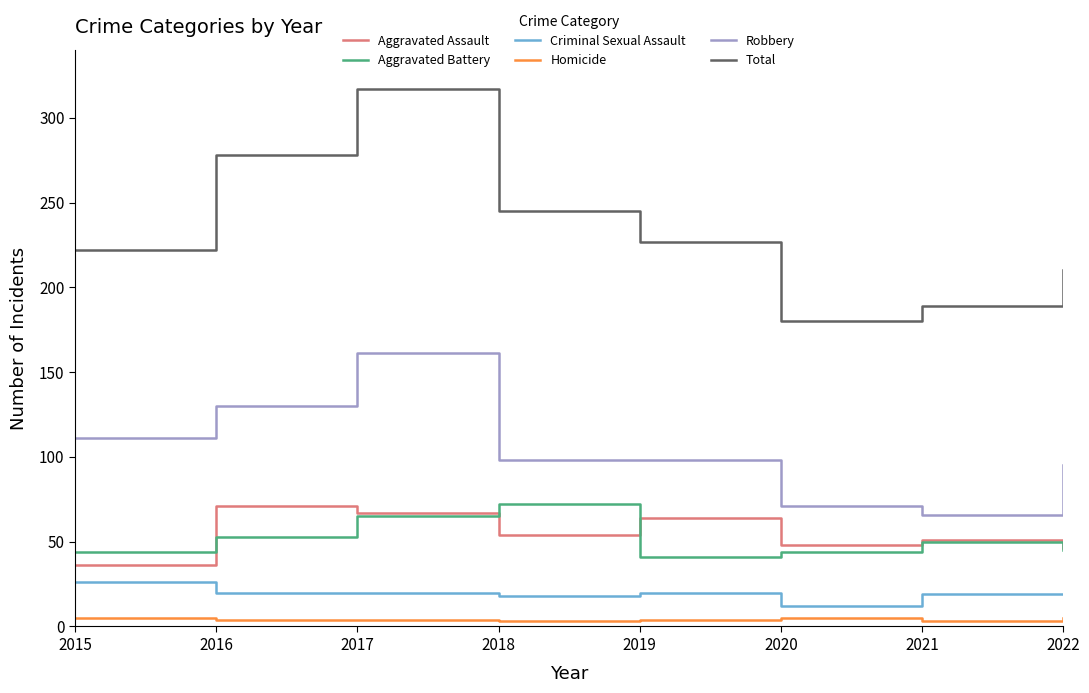

True or false: Aggravated Battery has a value of 65 at 2017.

True